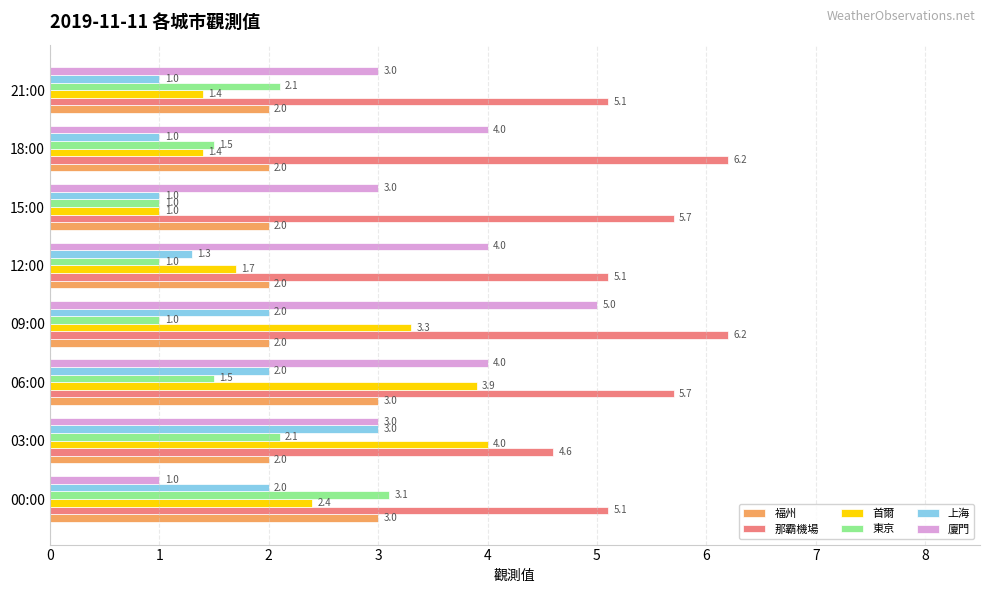

Which series has the widest spread of values?

廈門